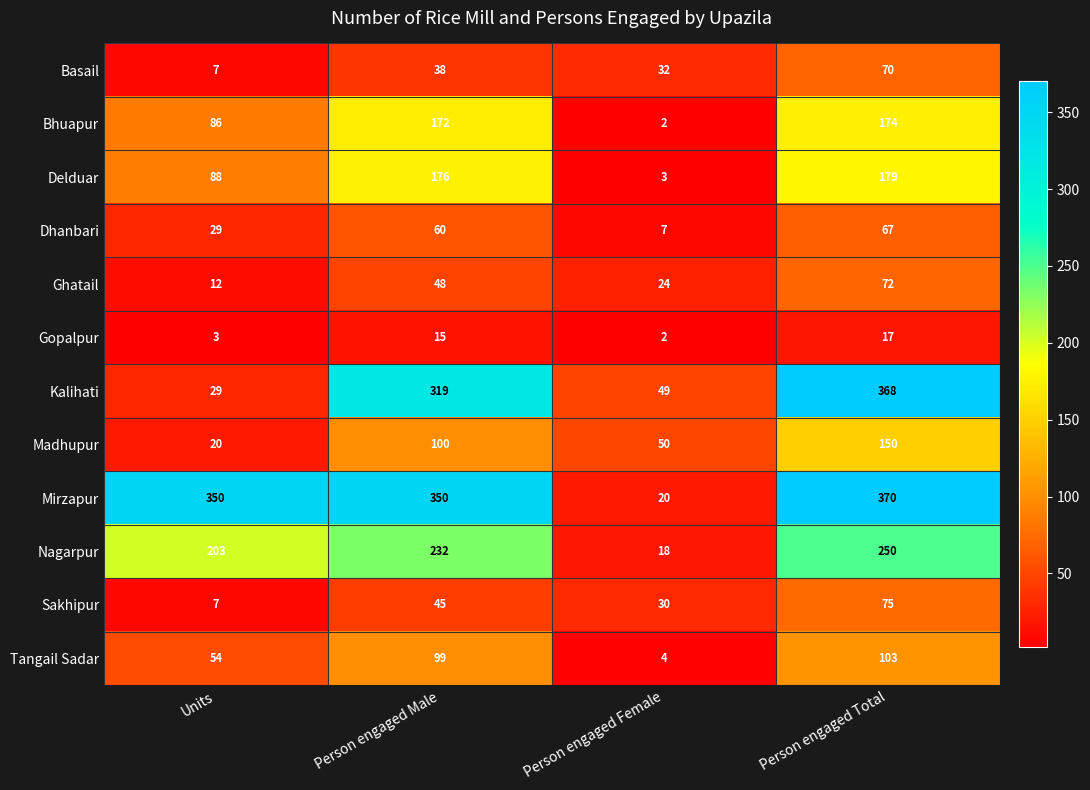

Between Units and Person engaged Female, which series saw the biggest shift?

Mirzapur